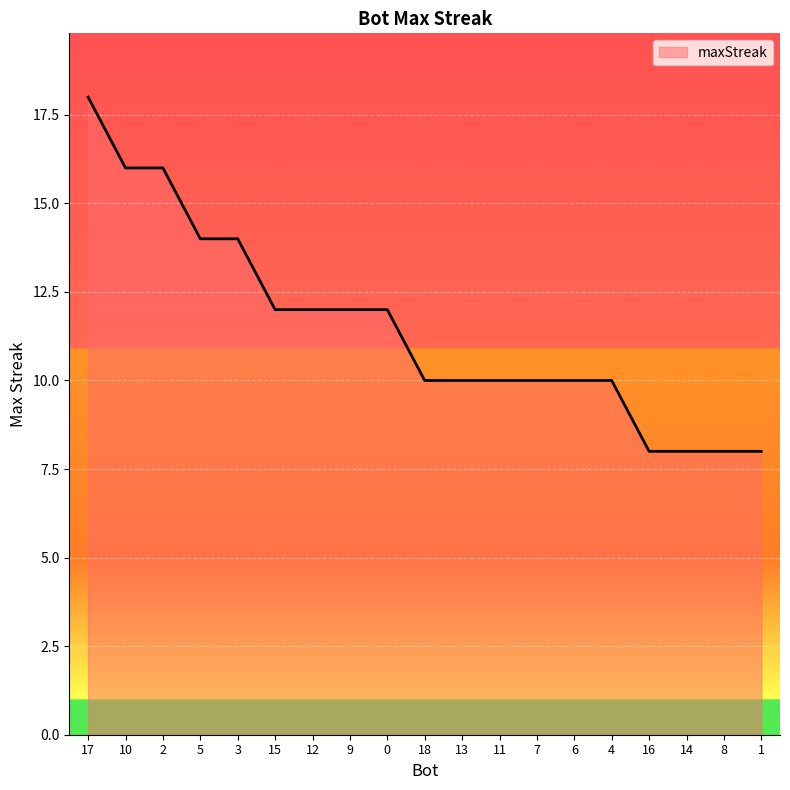

What is the smallest value displayed?

8